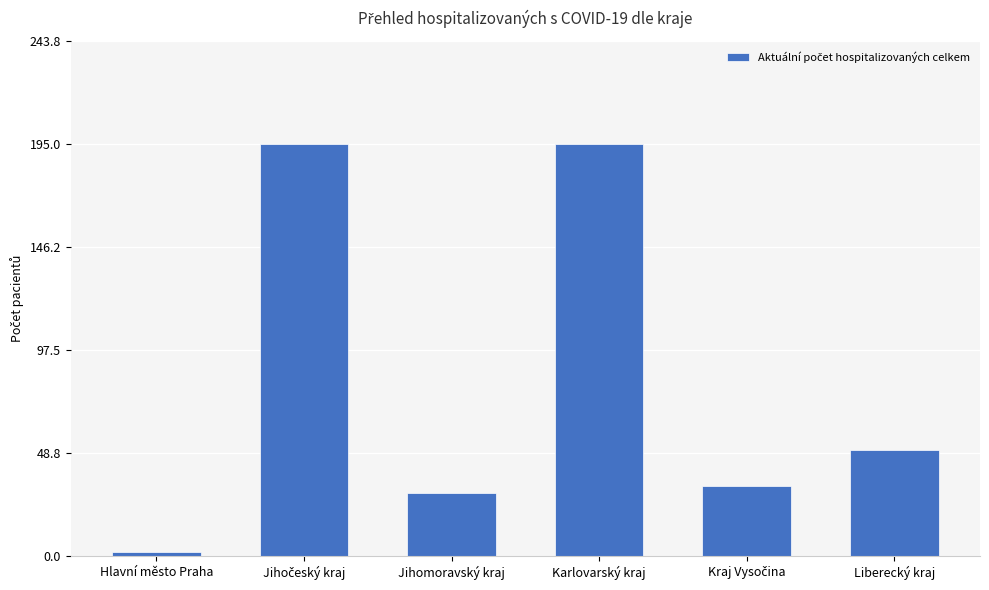

At which category does the chart reach its minimum across all series?

Hlavní město Praha